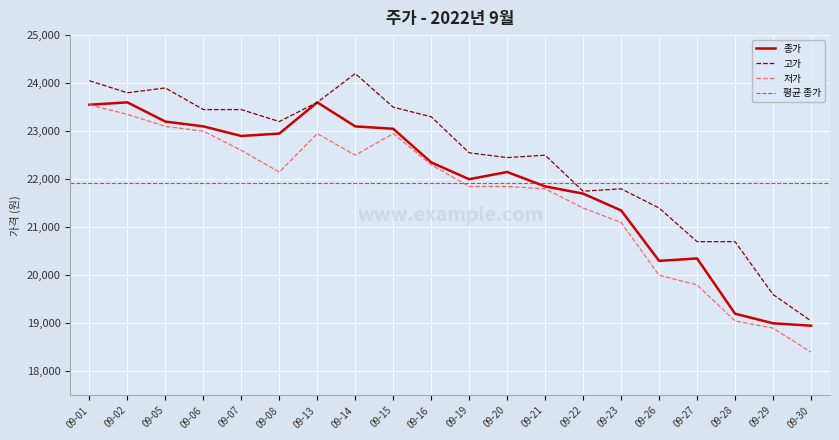

List the series in order of their overall mean, highest first.

고가, 종가, 저가